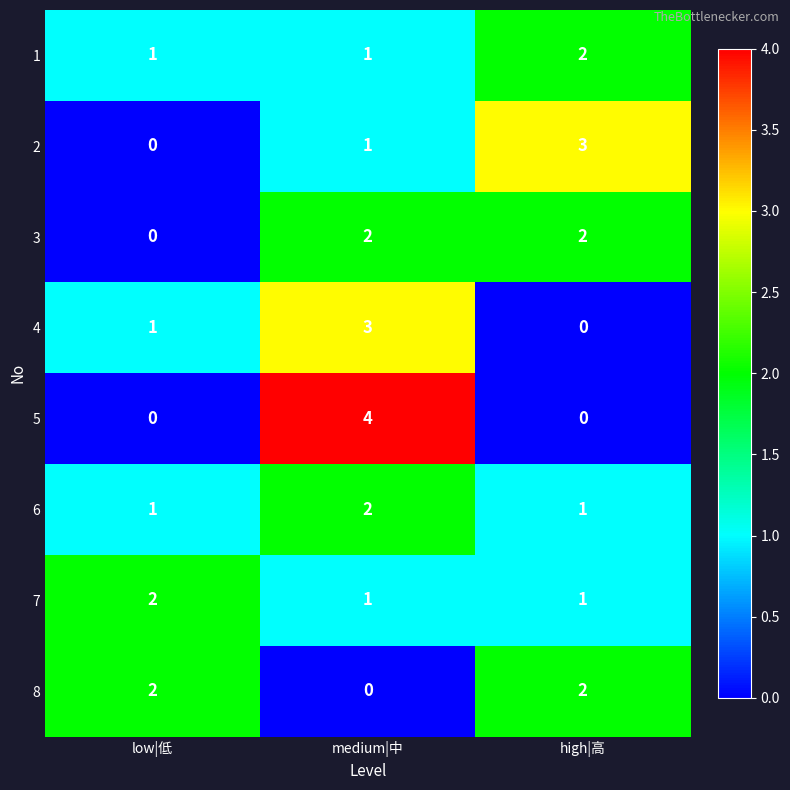

What is the difference between the maximum and minimum values in the 4 series?

3